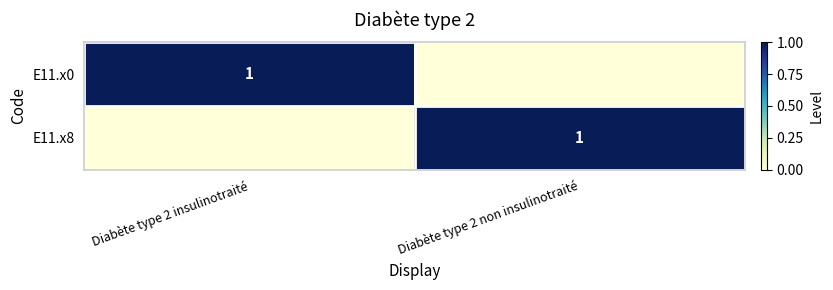

At how many categories does at least one series exceed 0?

2